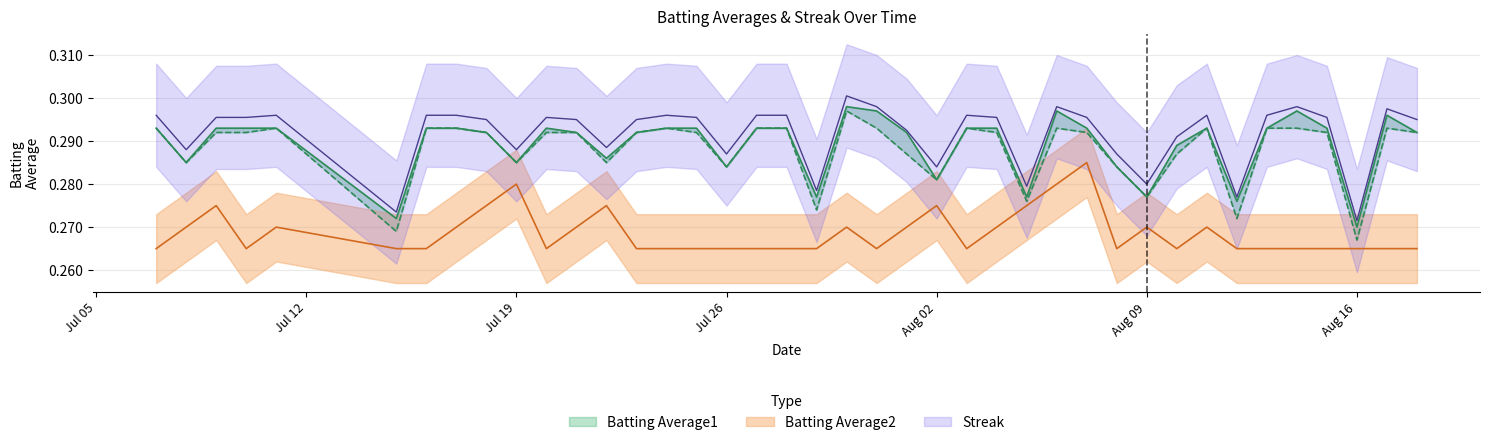

Which series changed the most between 2010-08-09 and 2010-08-17?

Batting Average1